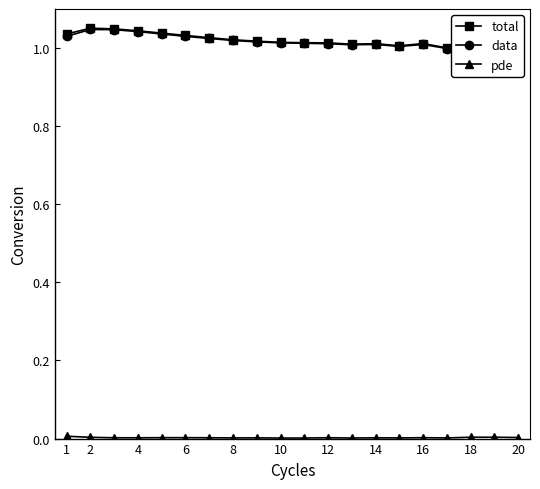

True or false: total and data cross at least once.

False